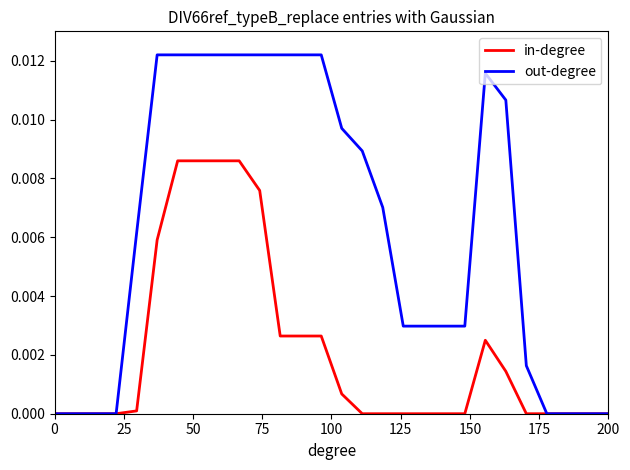

List the series in order of their peak value, lowest first.

in-degree, out-degree